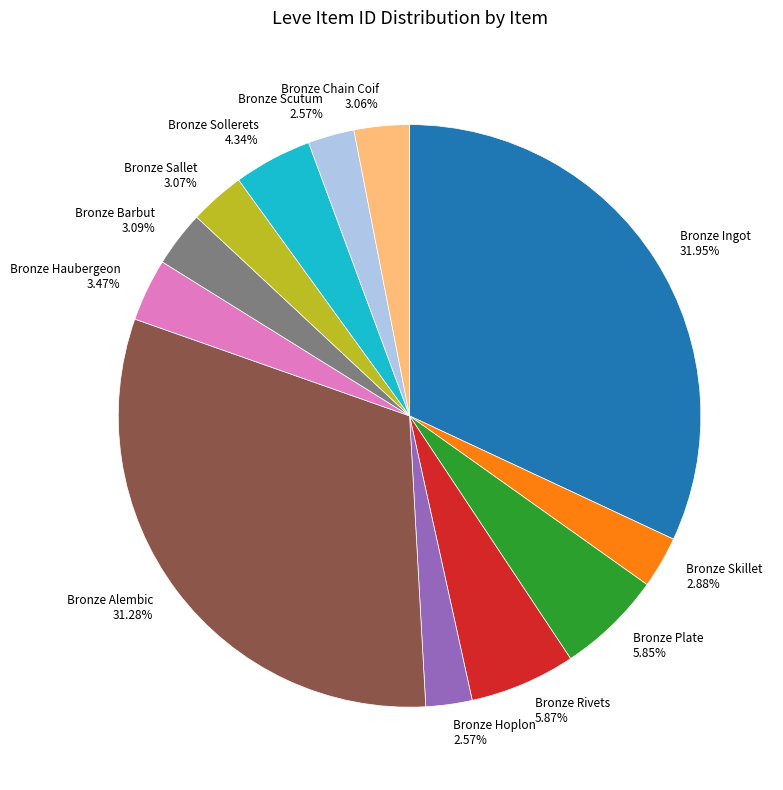

What is the ratio of the value at Bronze Ingot 31.95% to the value at Bronze Scutum 2.57%?

12.4